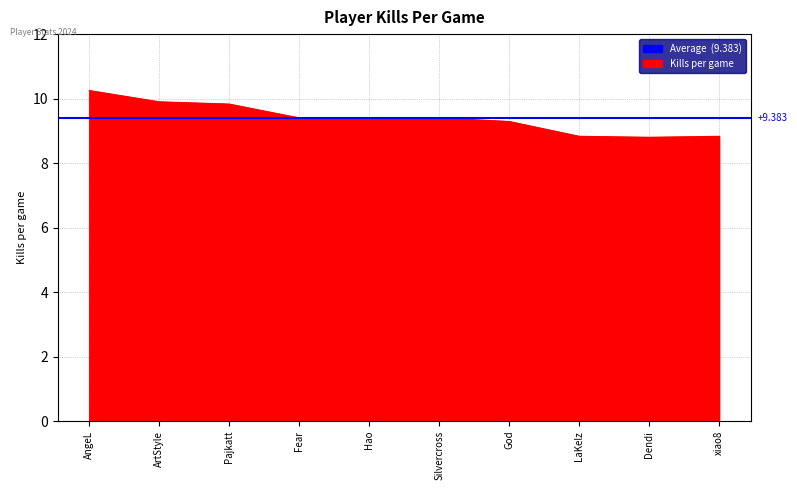

What is the change in value from AngeL to LaKelz?

-1.4